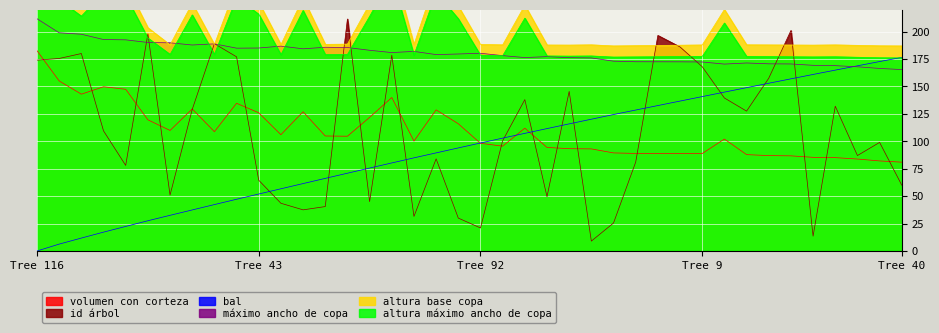

Where do maximo ancho de copa and bal first cross each other?

88 and 58